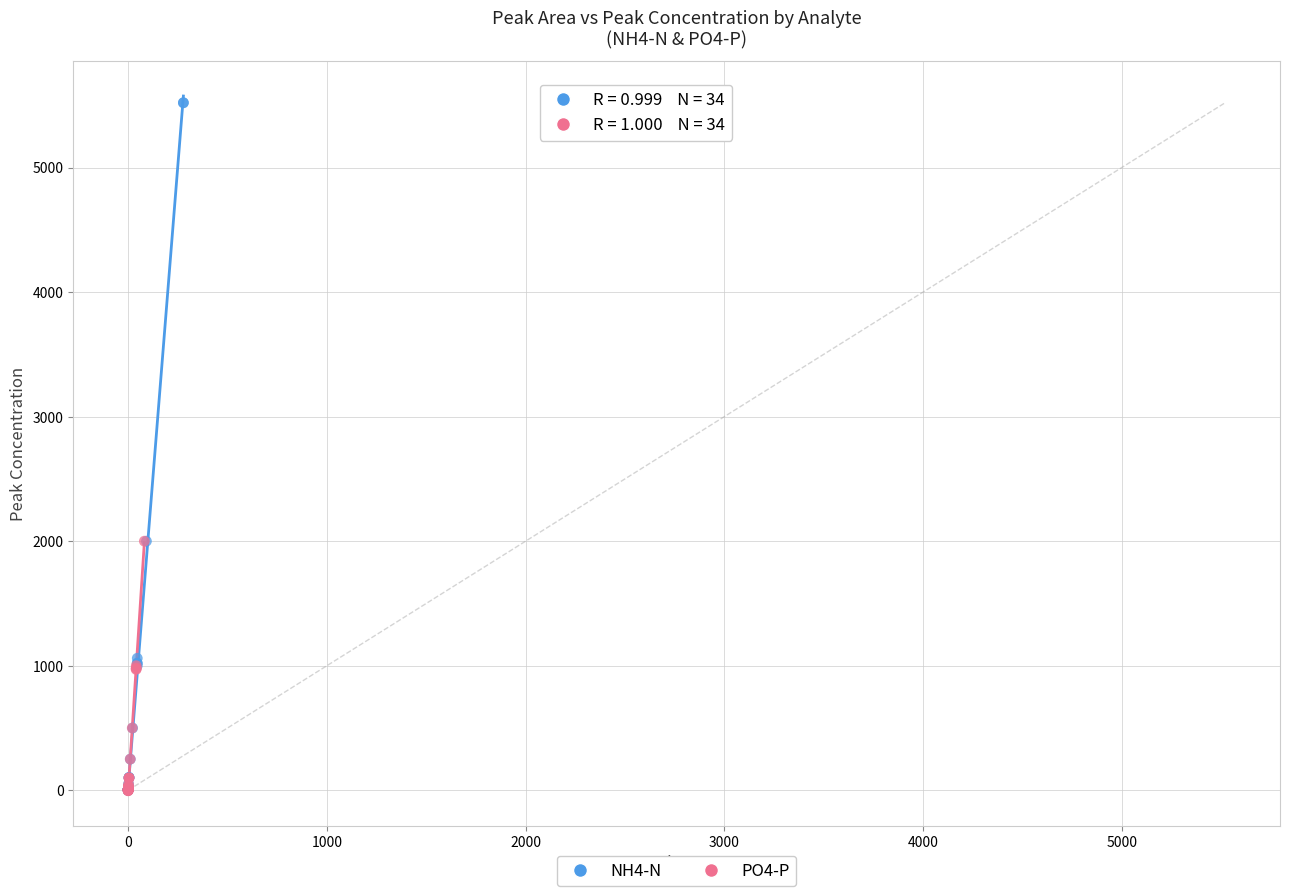

What are all the series names shown in the legend?

NH4-N, PO4-P